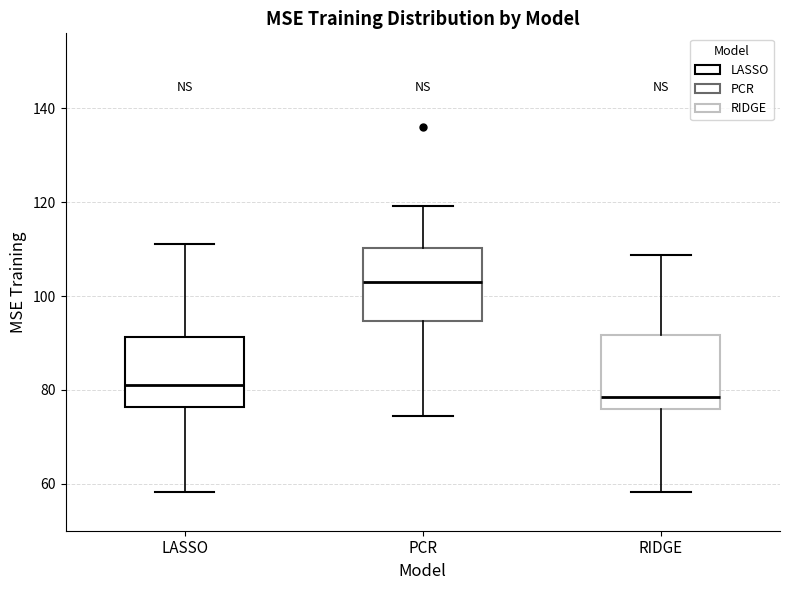

Reading left to right, read every box against the y-axis: the position of its median line, the range the box covers, and the ends of its whiskers. The values are not printed on the chart, so give them approximately, as read against the axis.

LASSO: median 82, box 76 to 92, whiskers 58 to 112
PCR: median 104, box 94 to 110, whiskers 74 to 120
RIDGE: median 78, box 76 to 92, whiskers 58 to 108